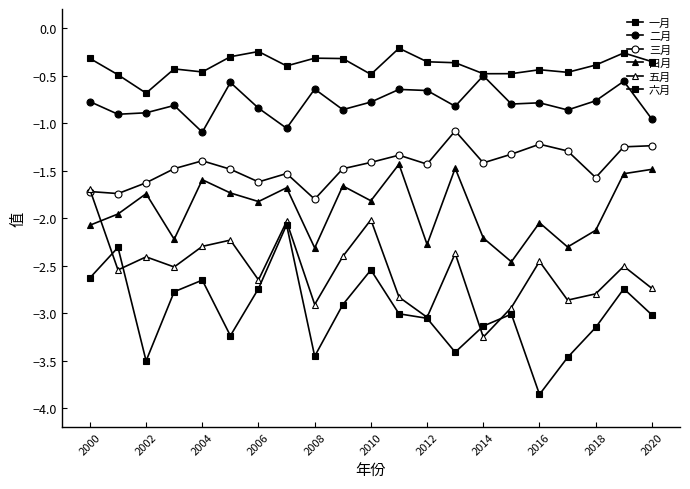

What is the value of the 三月 point at the 1st from the left?

-1.7